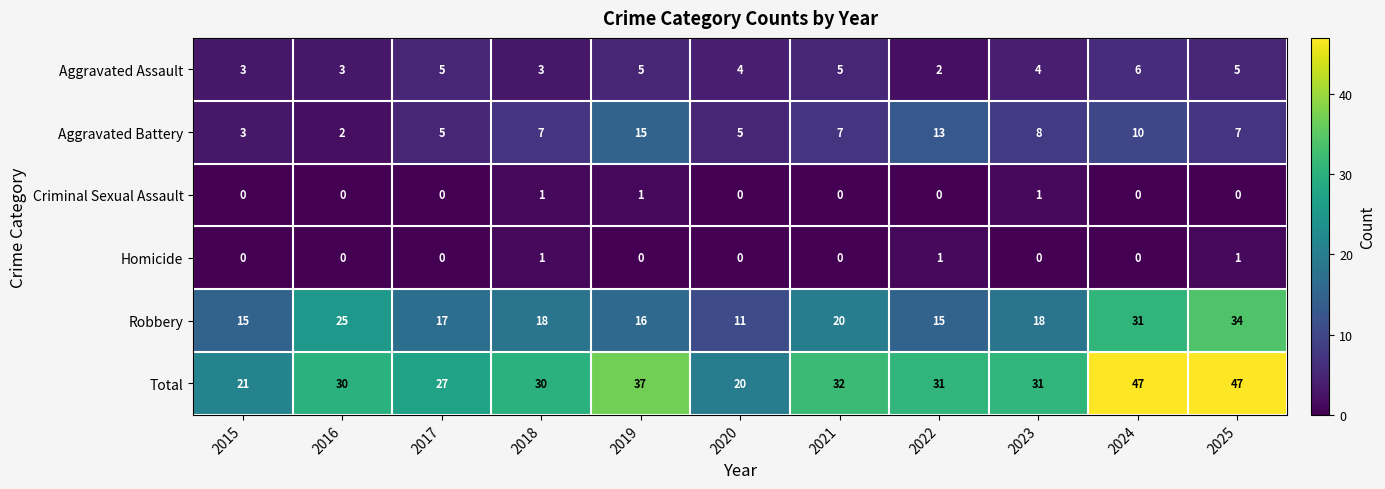

What is the difference between the second highest and minimum values in the Robbery series?

20